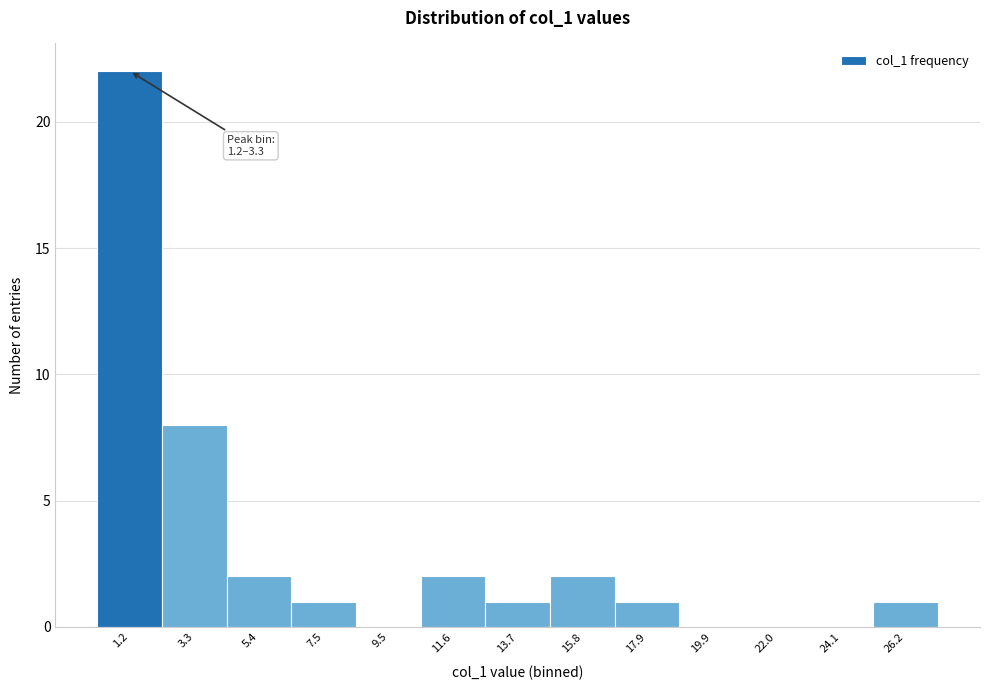

Reading left to right, transcribe all the data shown in this chart.

1.2=22	3.3=8	5.4=2	7.5=1	9.5=0	11.6=2	13.7=1	15.8=2	17.9=1	19.9=0	22.0=0	24.1=0	26.2=1